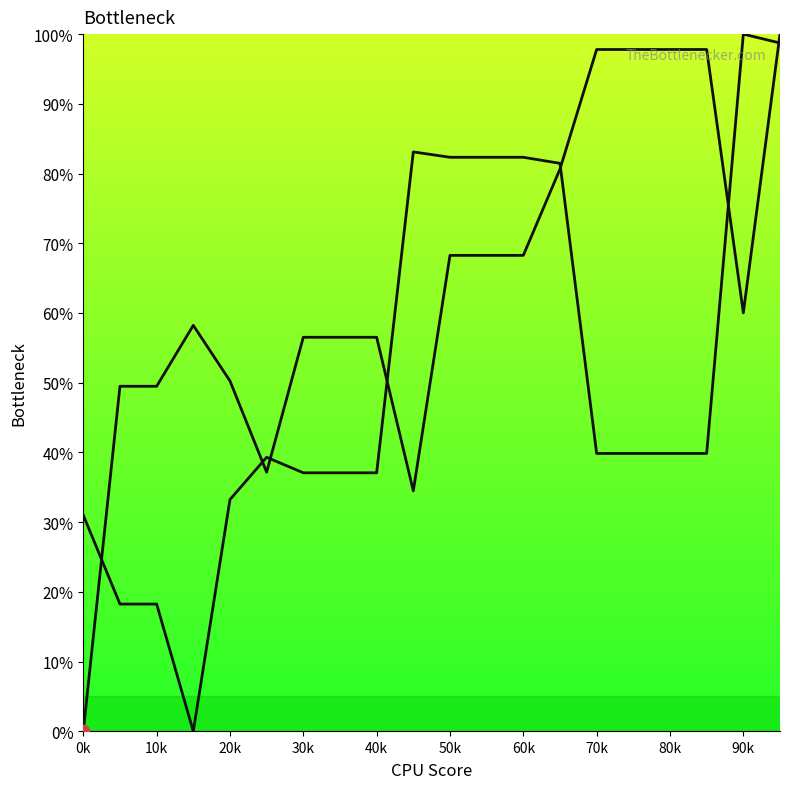

At how many categories does at least one series exceed 36?

19